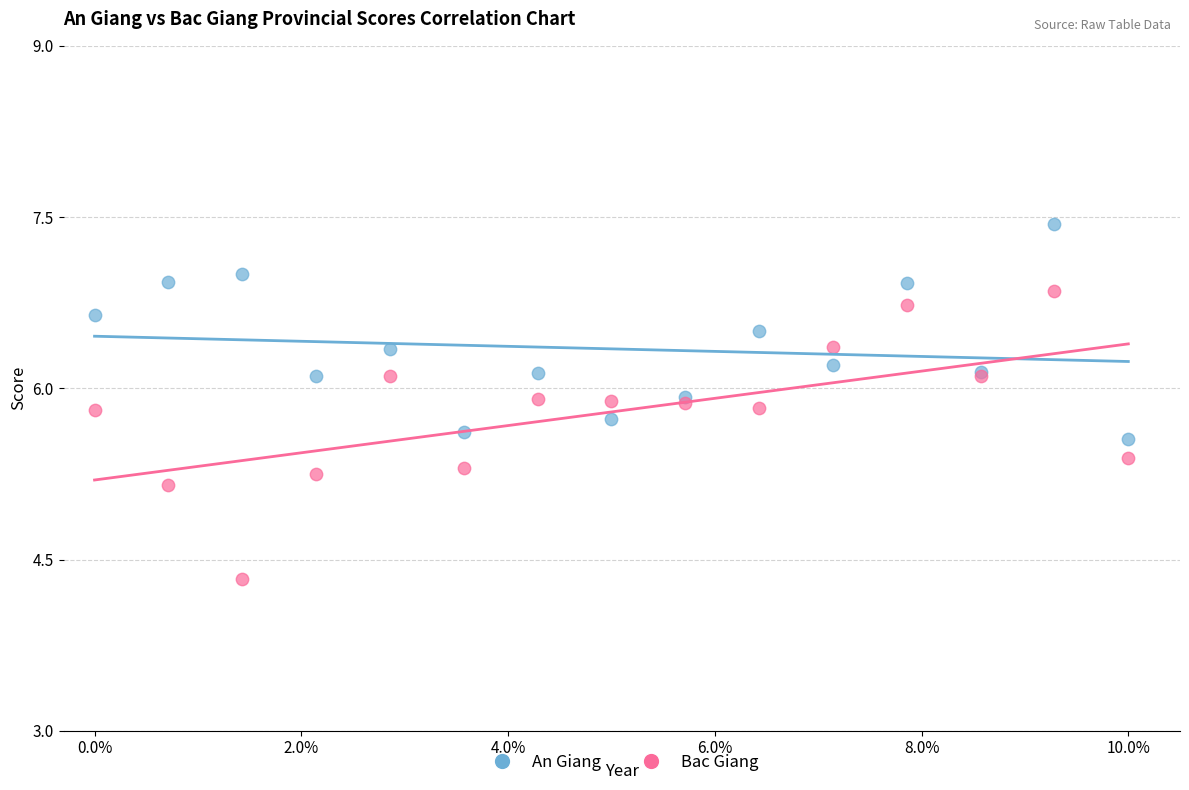

What is the X range (max minus min) for the scatter plot?

10.0